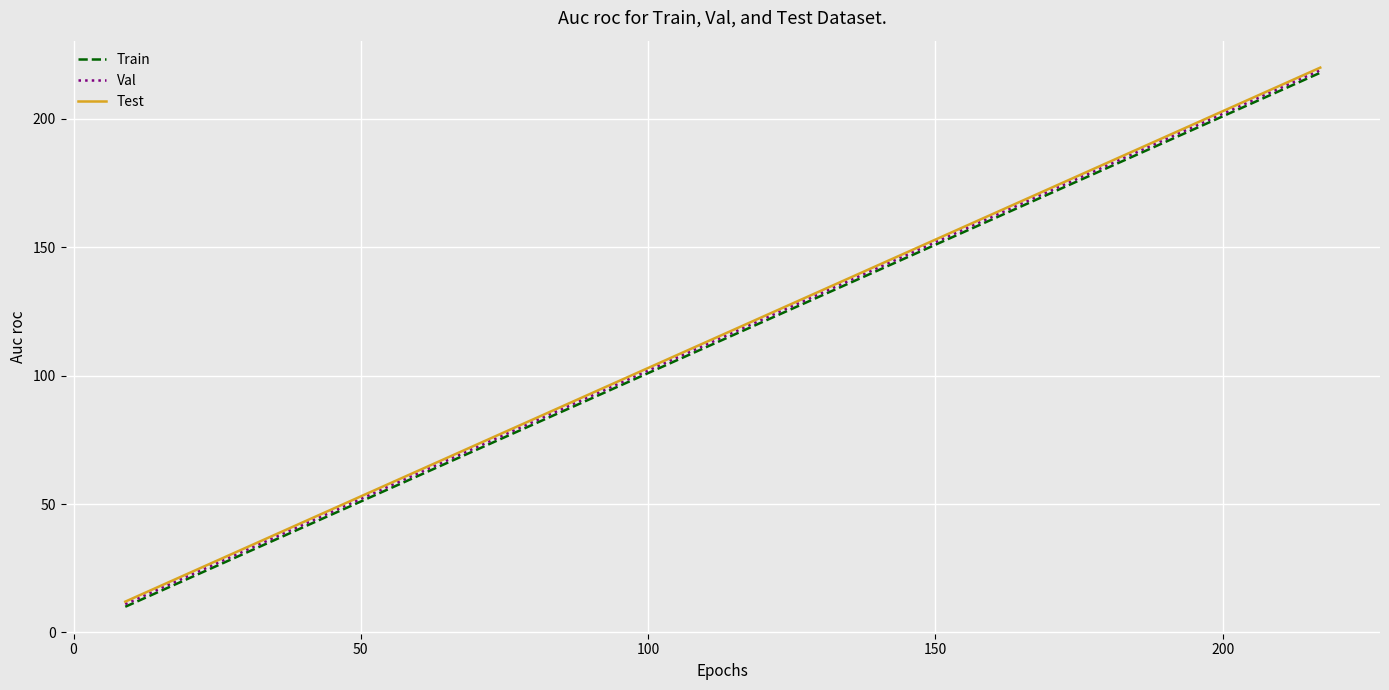

What is the greatest value displayed?

220